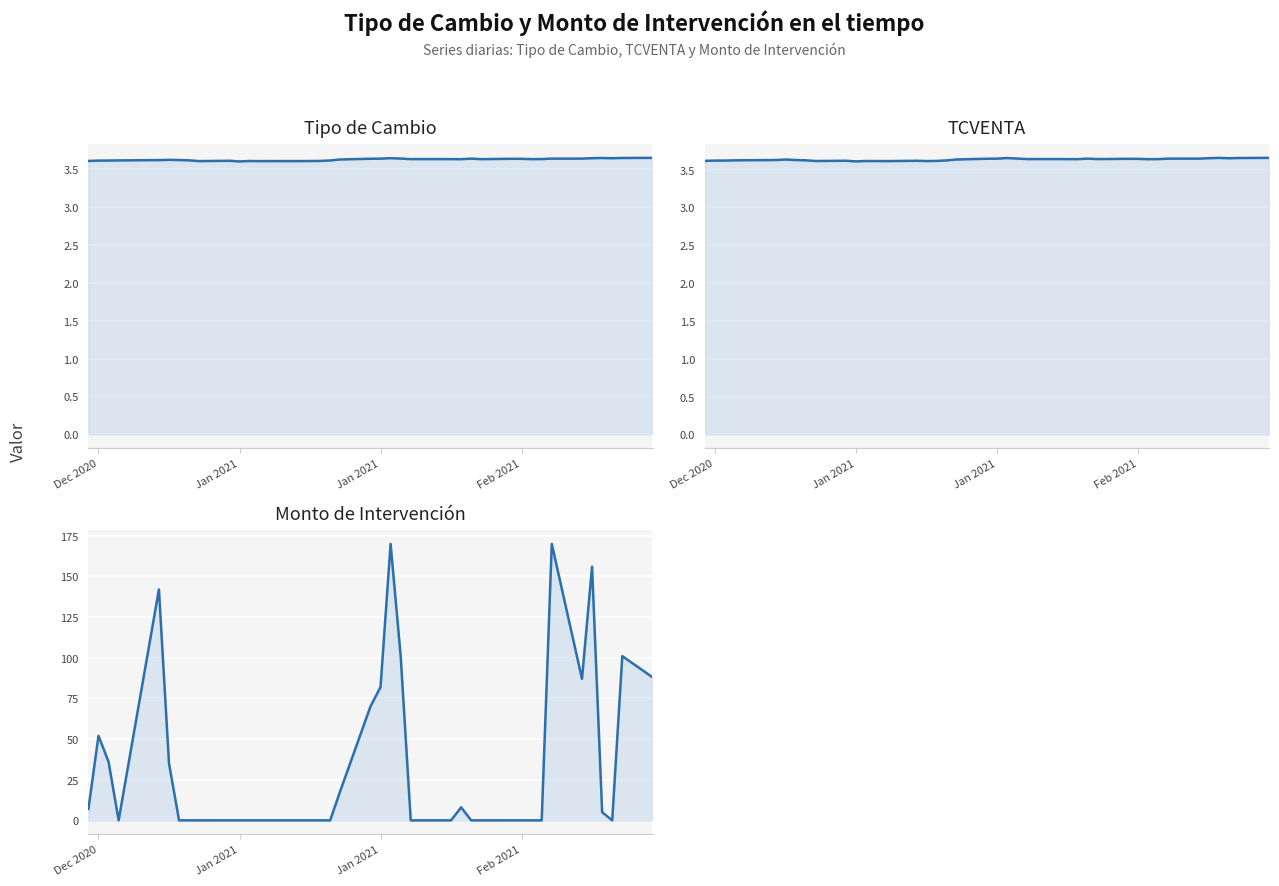

How many distinct data groups are displayed?

3